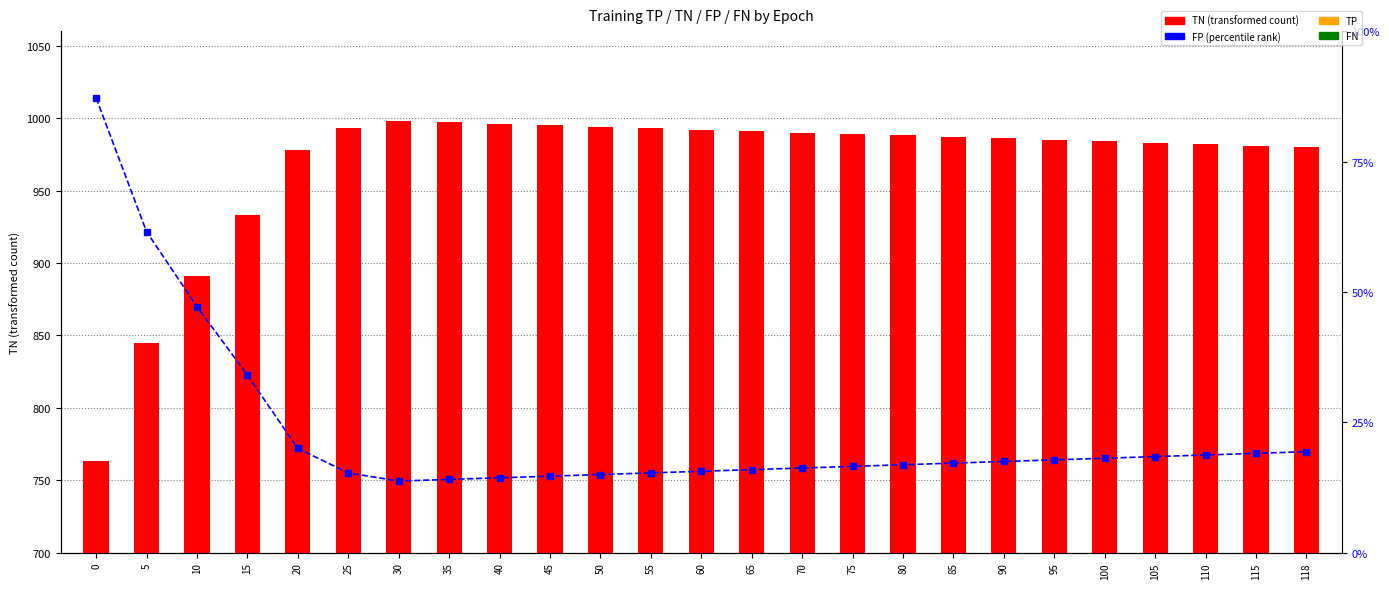

What is the minimum value for FP?

44